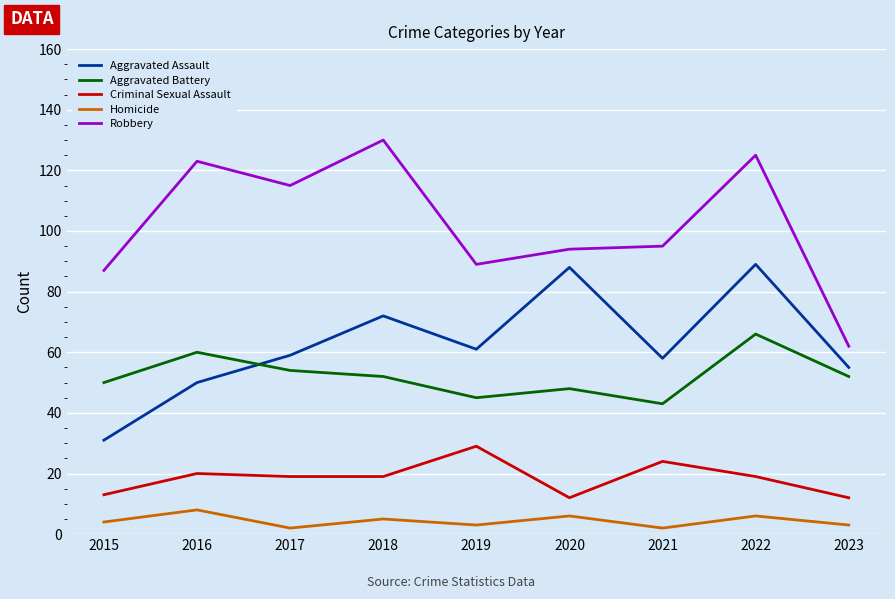

What is the minimum value shown in the chart?

2